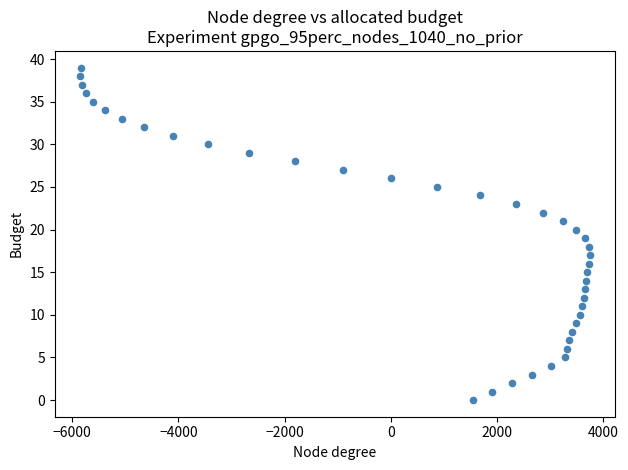

What is the range of X values (max minus min)?

9599